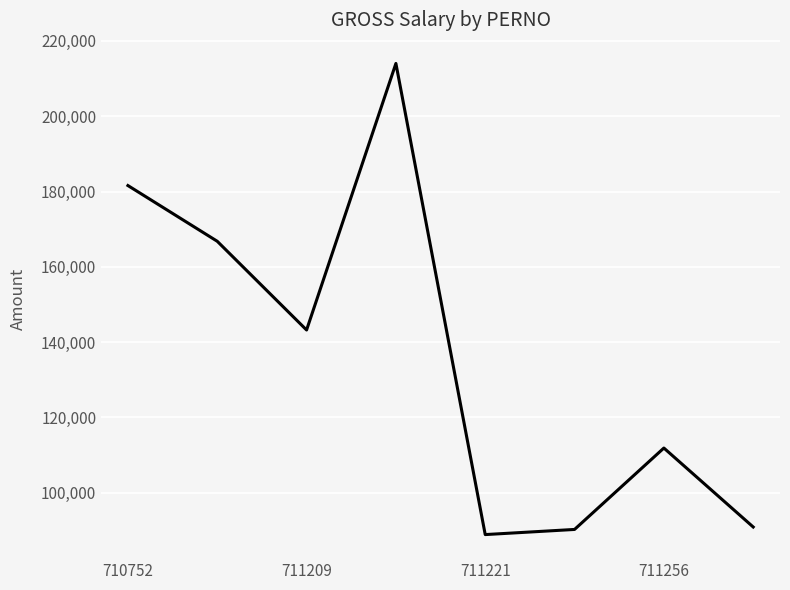

True or false: the data has more than 0 interior local peaks.

True